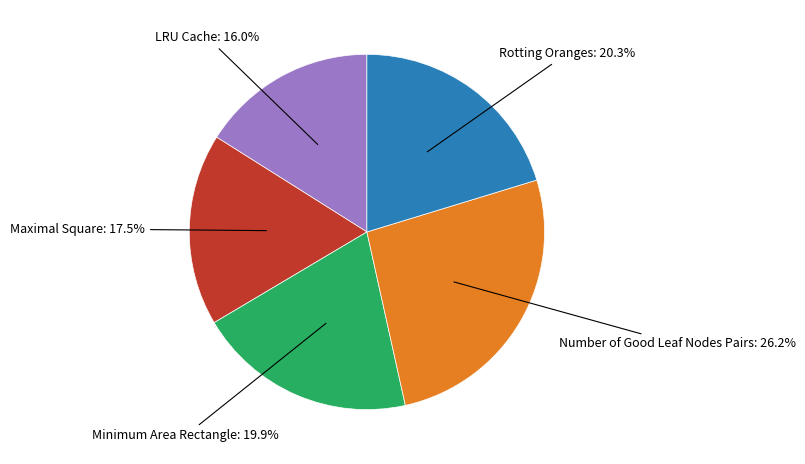

Does any single category account for the majority?

No